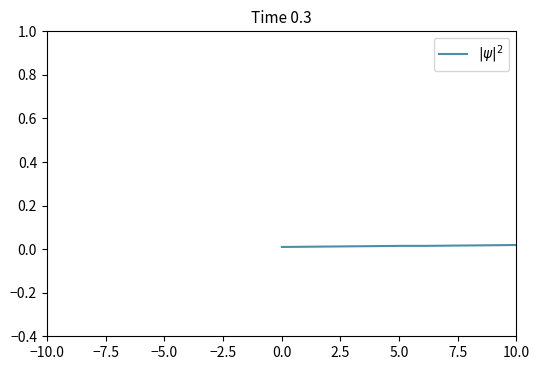

True or false: the data has more than 2 interior local peaks.

False